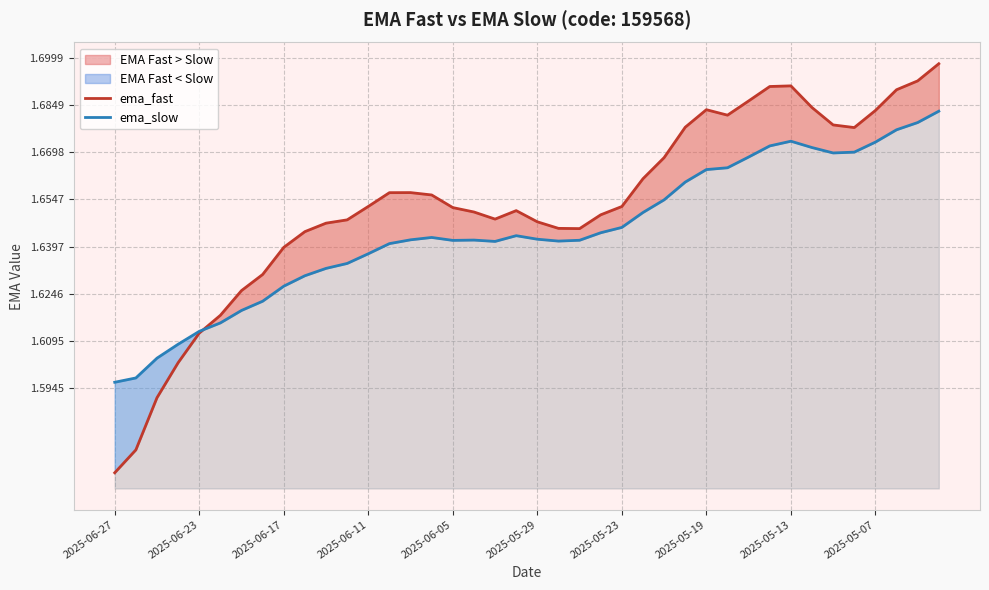

What is the total value across all series at 17?

3.3